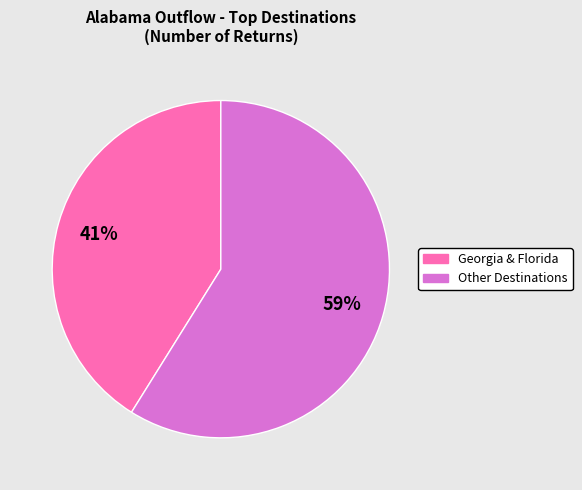

Is there a majority slice in this chart?

Yes